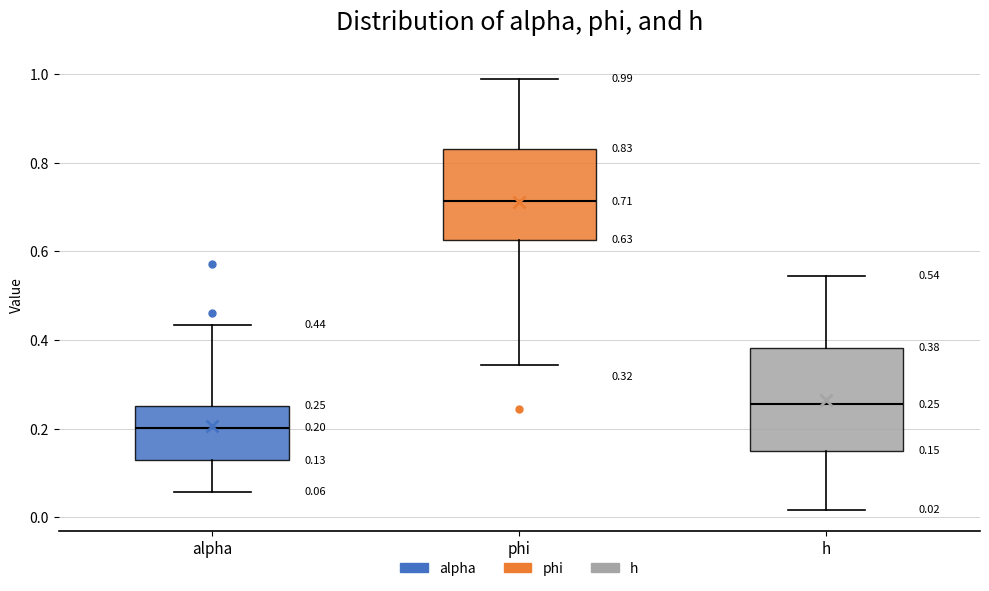

Which box has the highest median line?

phi